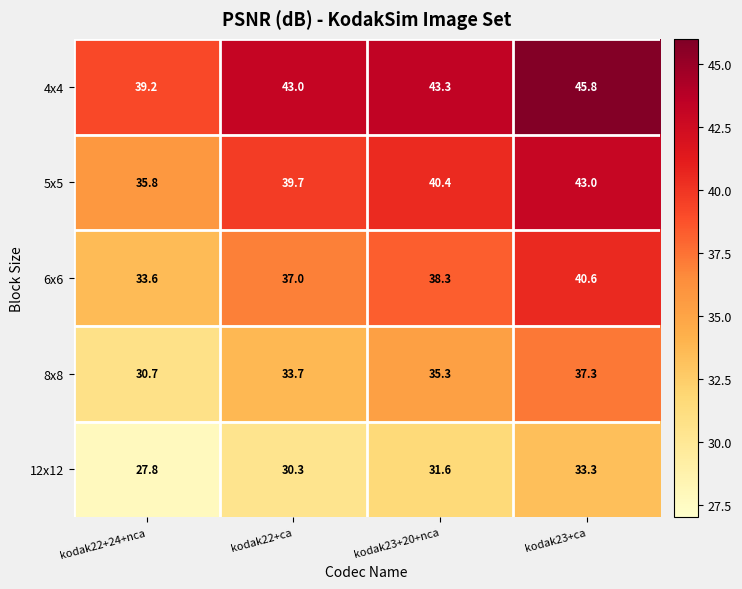

Reading right to left, what are all the values shown in this chart?

4x4: 45.8	43.3	43.0	39.2
5x5: 43.0	40.4	39.7	35.8
6x6: 40.6	38.3	37.0	33.6
8x8: 37.3	35.3	33.7	30.7
12x12: 33.3	31.6	30.3	27.8